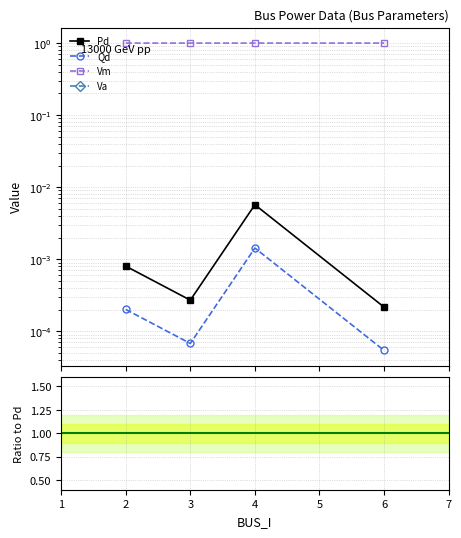

List the labels in order of Va value, largest first.

4, 2, 6, 3